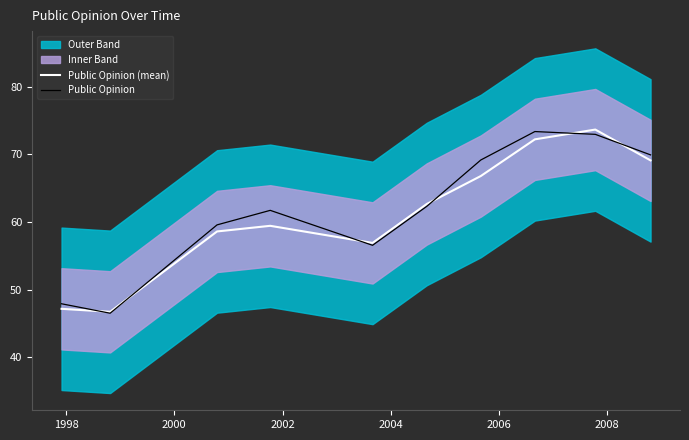

Reading left to right, what are all the values shown in this chart?

Public Opinion (mean): 47.2	46.7	58.6	59.4	56.9	62.7	66.8	72.2	73.6	69.1
Public Opinion: 47.9	46.5	59.6	61.7	56.5	62.3	69.2	73.4	72.9	69.9